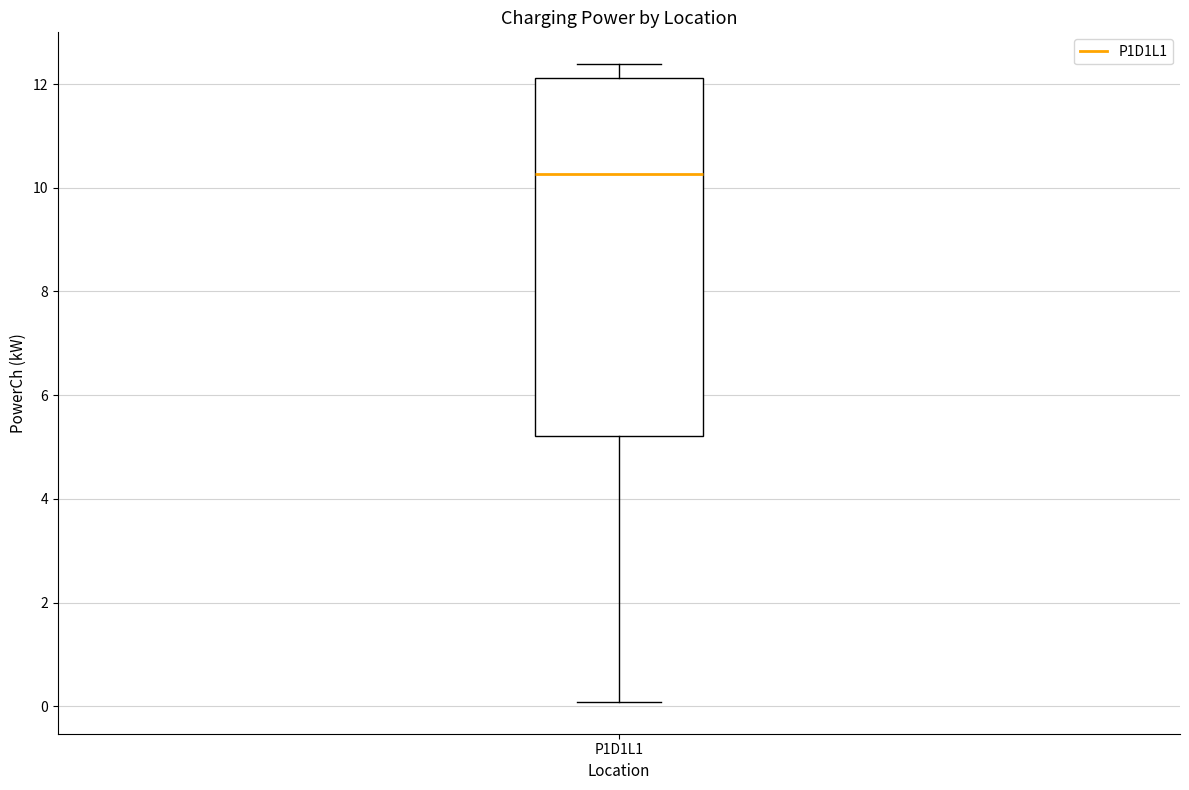

Where does the lower whisker of the box for P1D1L1 end on the y-axis? The values are not printed on the chart, so give them approximately, as read against the axis.

0.0